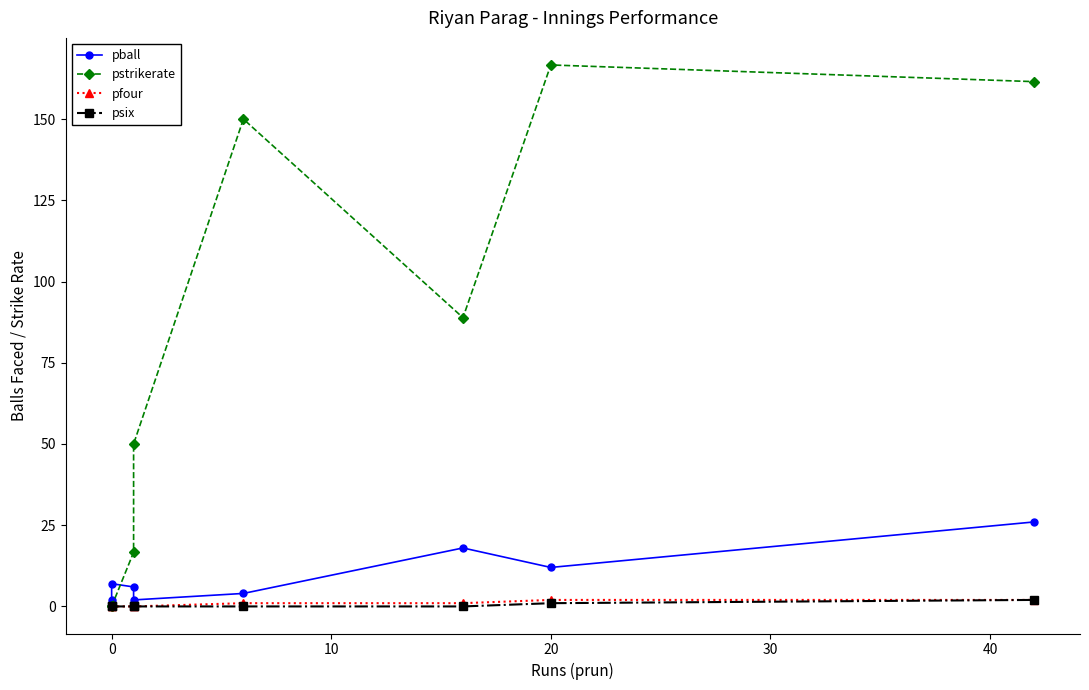

How many intersections are there between pball and pstrikerate?

1